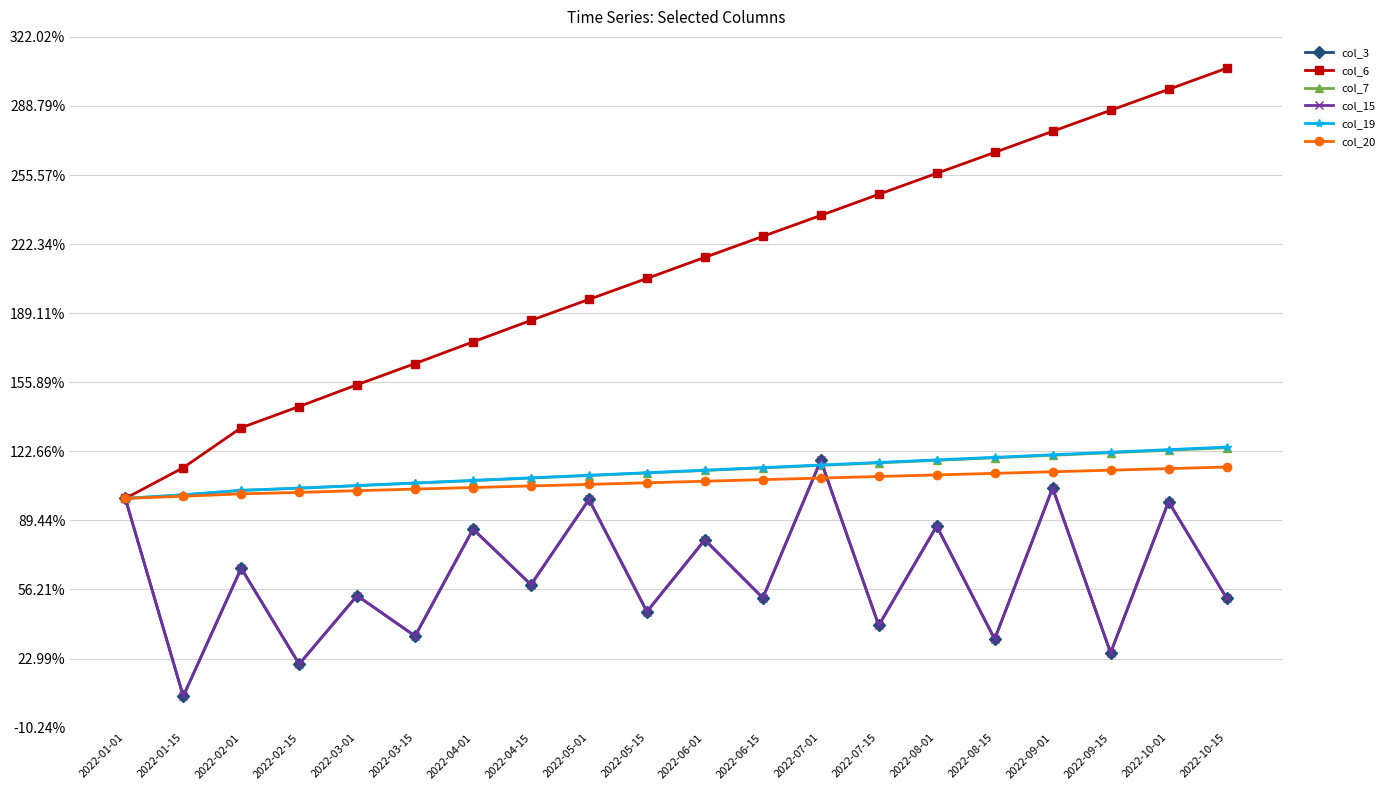

What is the difference between the col_20 values at 2022-09-01 and 2022-05-15?

0.1